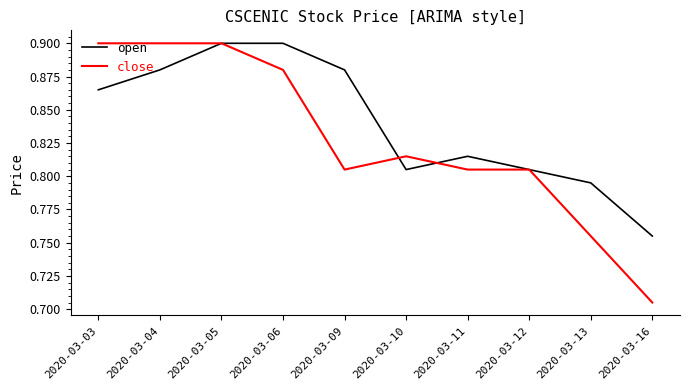

What is the total value across all series at 2020-03-12?

1.6